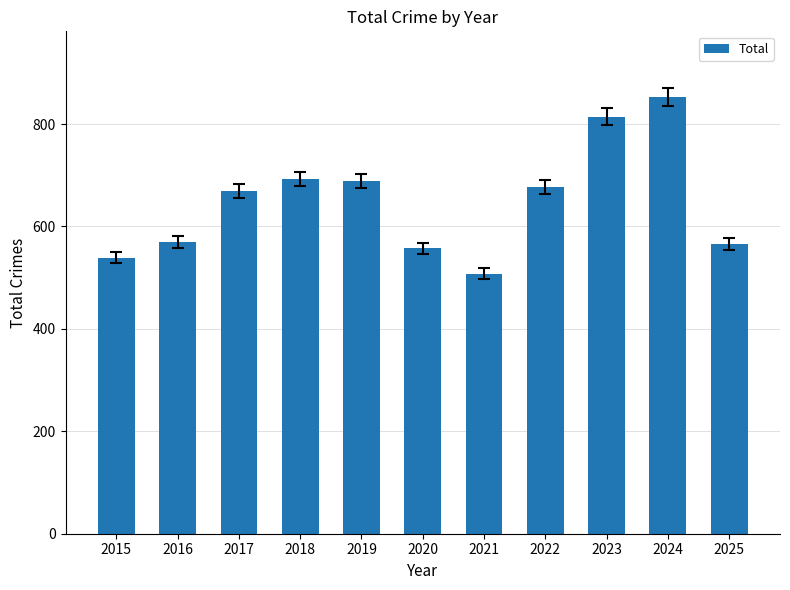

What is the greatest value displayed?

853